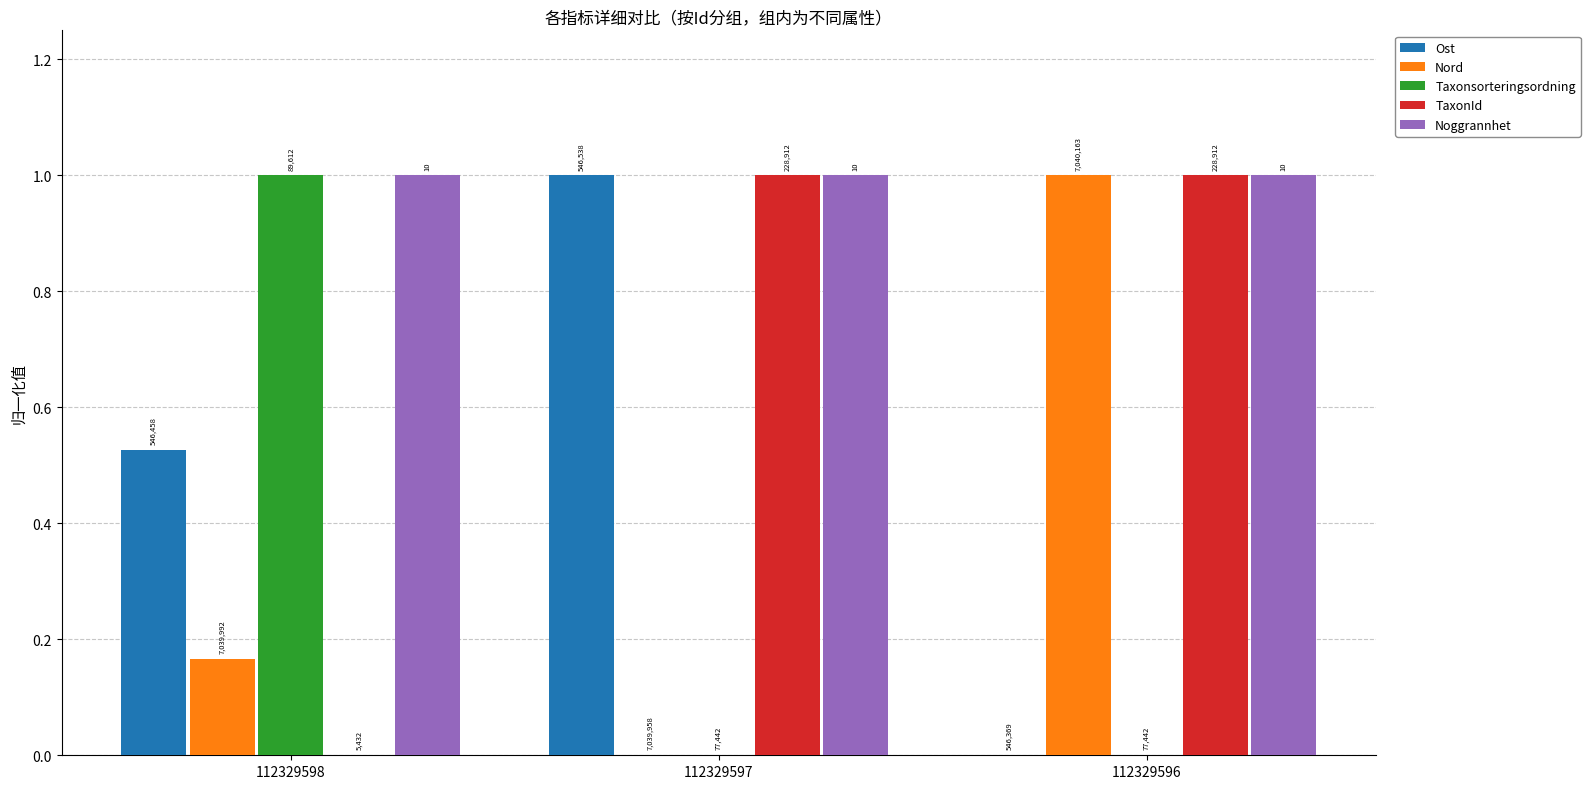

What are all the series names shown in the legend?

Ost, Nord, Taxonsorteringsordning, TaxonId, Noggrannhet